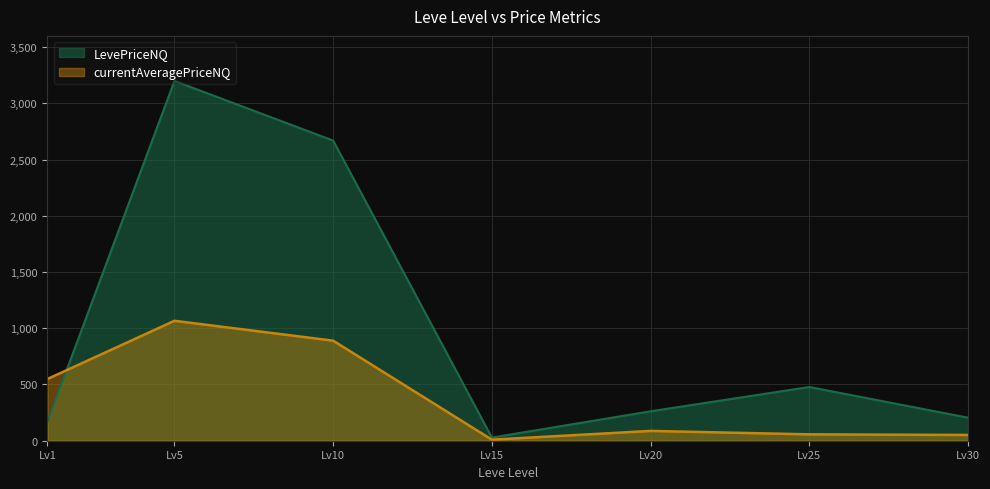

Reading left to right, list all the values displayed in this chart.

LevePriceNQ: 170.9	3199.3	2669.0	28.0	261.8	477.8	205.1
currentAveragePriceNQ: 549.3	1066.4	889.7	9.3	87.2	56.6	51.3